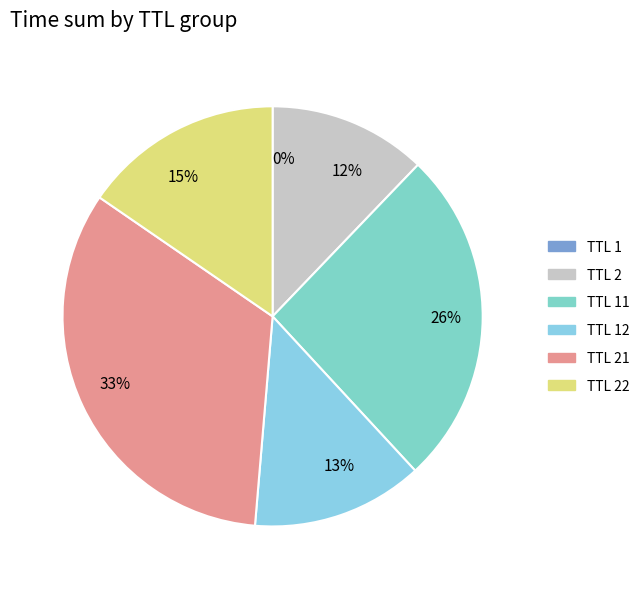

To the nearest percent, what is the average slice percentage?

17%